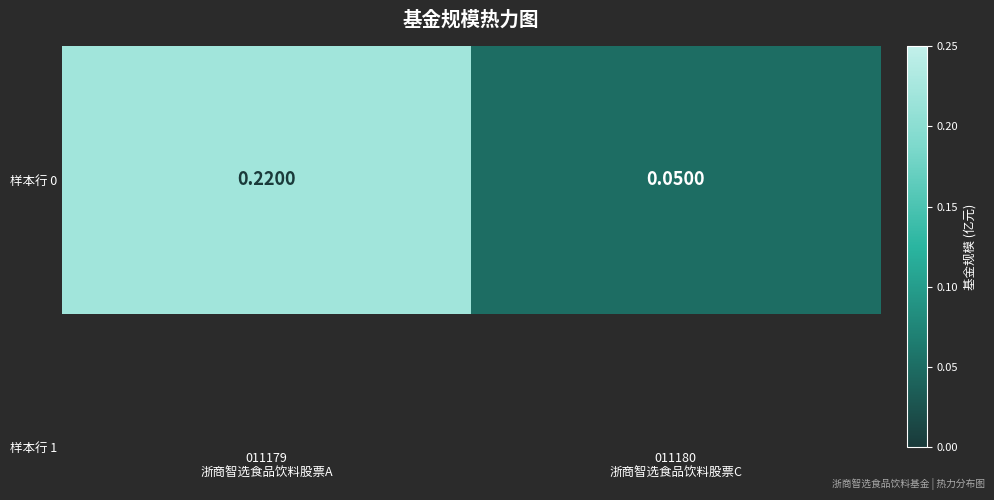

Reading left to right, what are all the values shown in this chart?

0.2	0.1